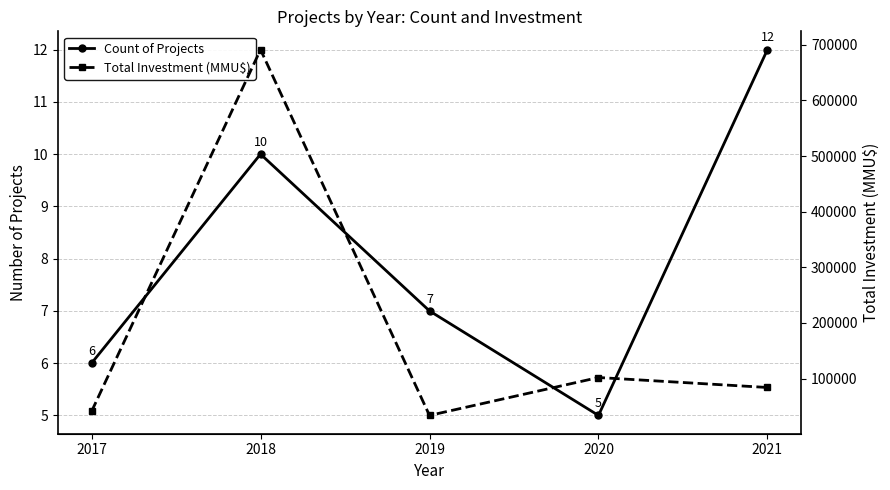

At which category does Total Investment (MMU$) reach its first local peak?

2018